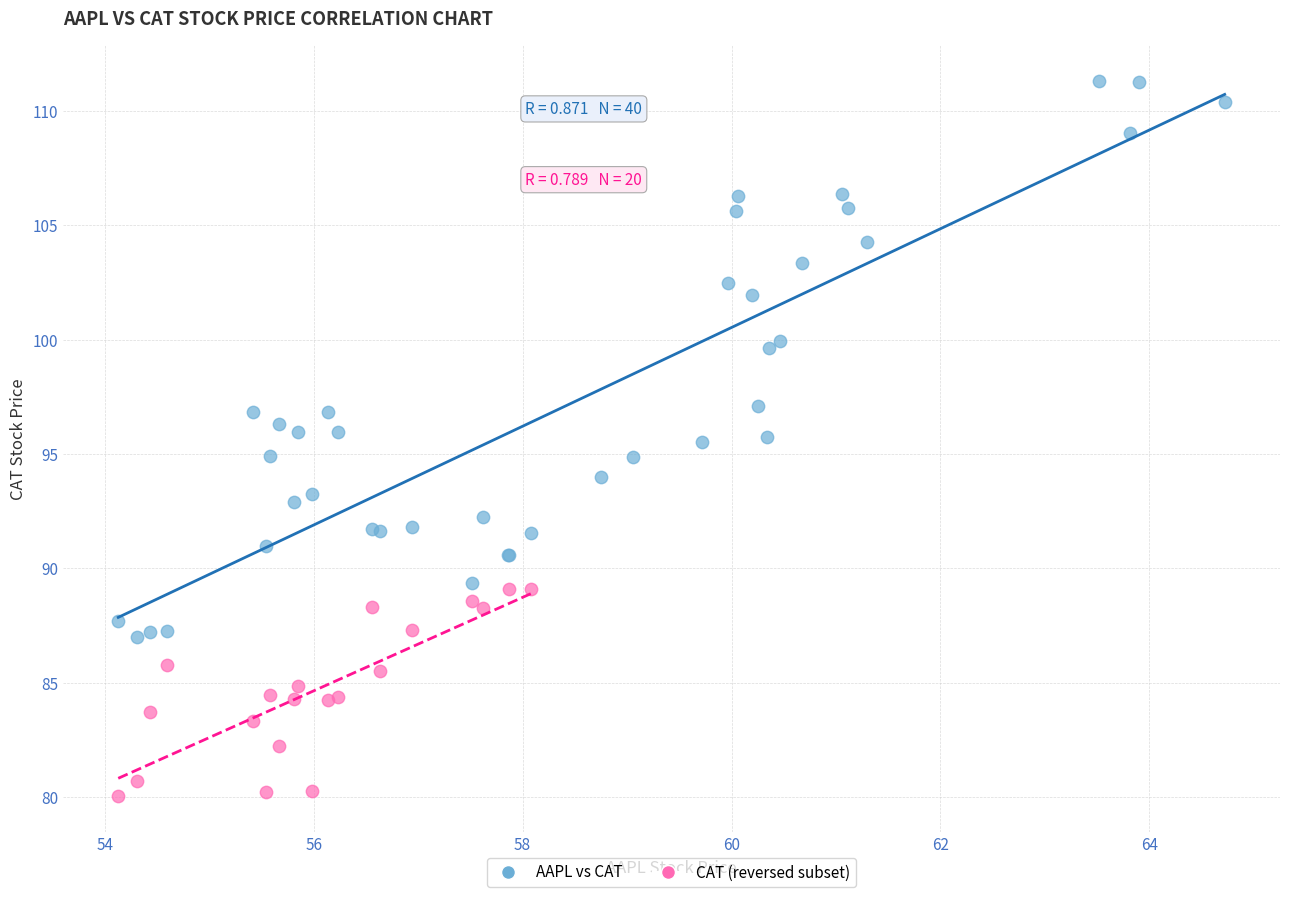

Which series contains the highest Y value?

AAPL vs CAT